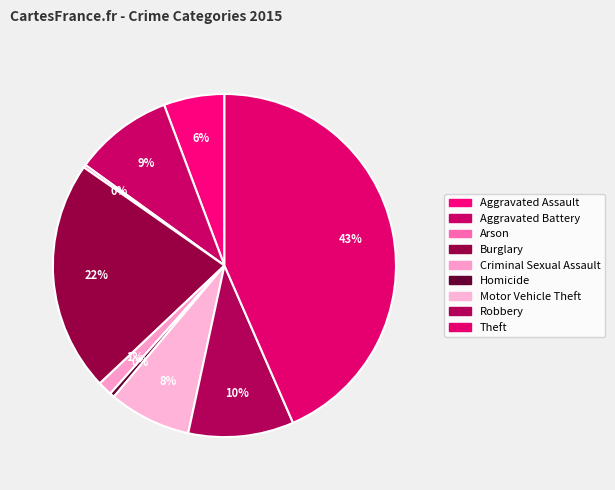

To the nearest percent, what percentage of the pie is Theft?

43%